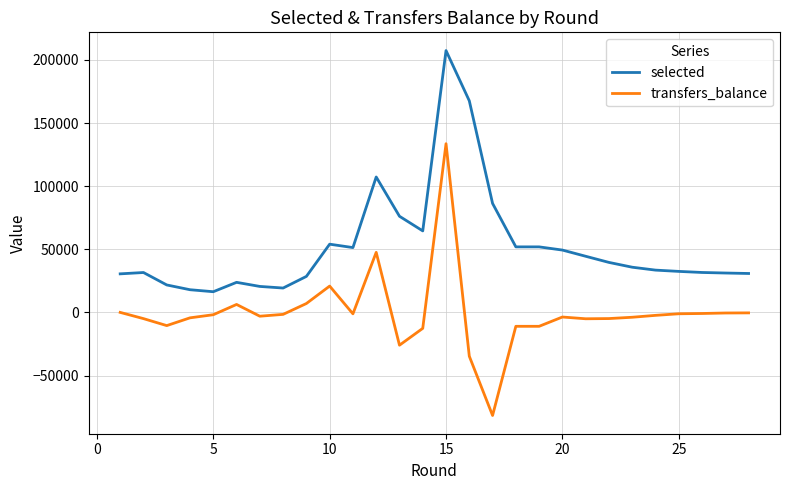

Is this an area chart (filled region under the line)?

No